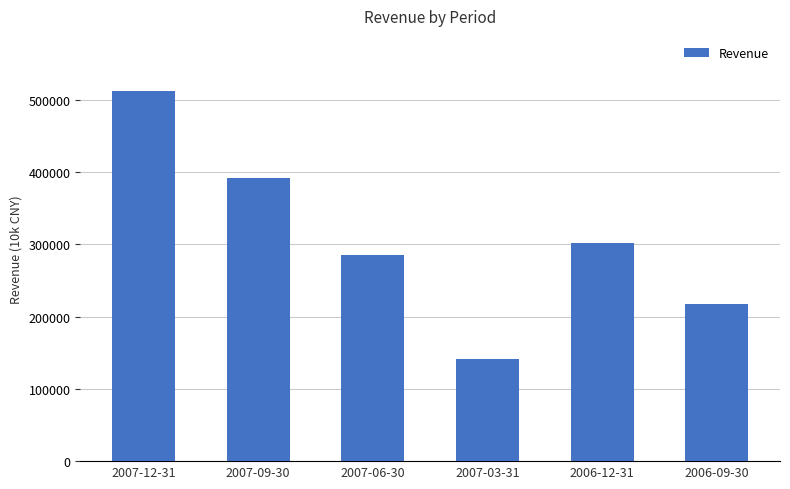

What is the label of the 1st bar from the right?

2006-09-30